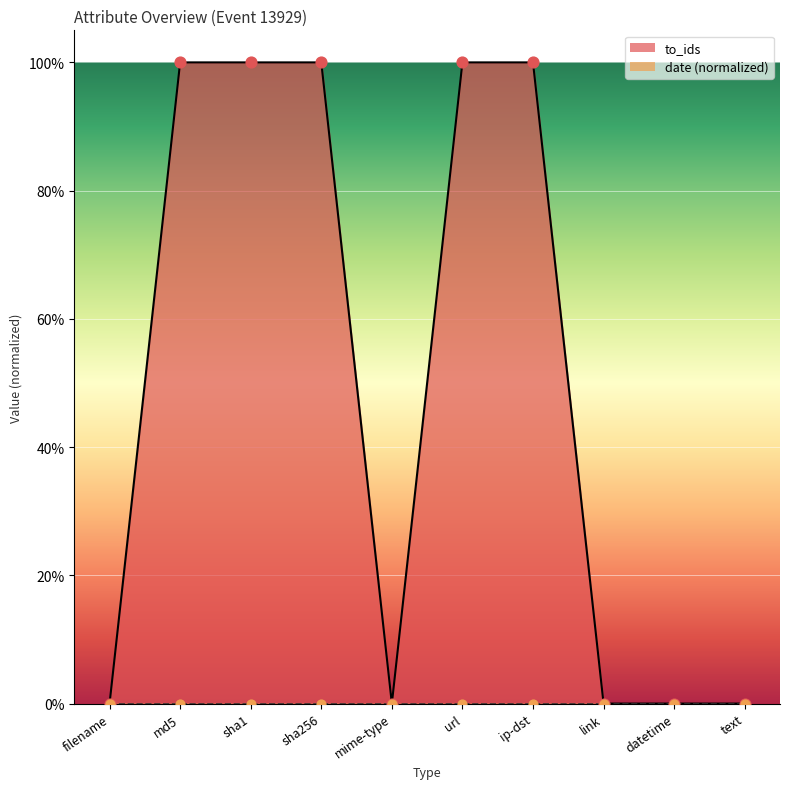

Which has a higher value, filename or link?

filename